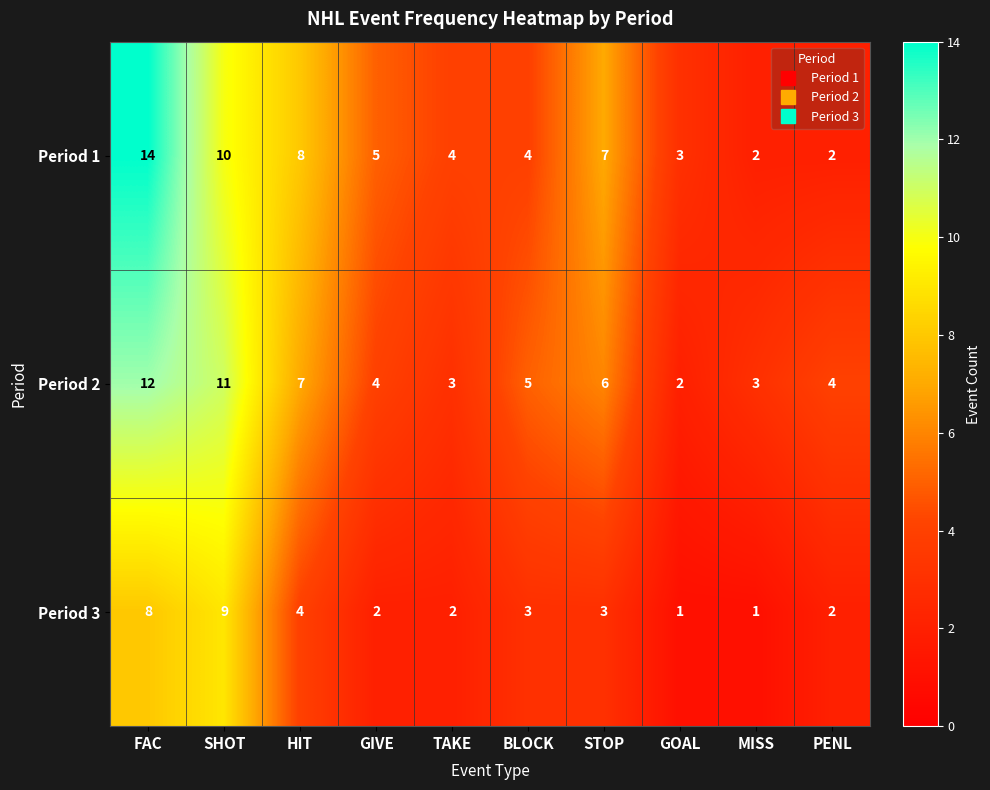

What is the maximum value for Period 3?

9